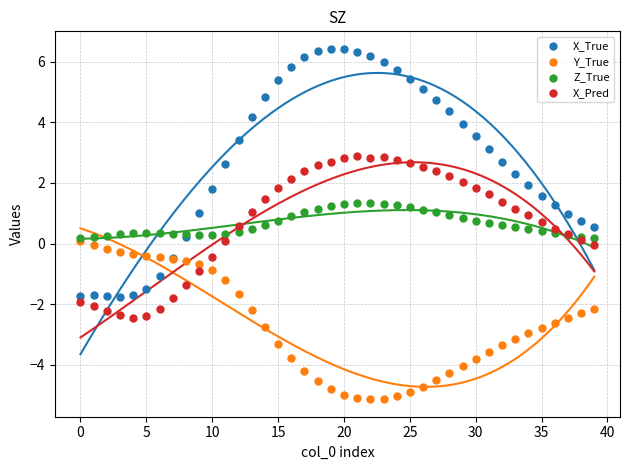

Which series contains the lowest Y value?

Y_True